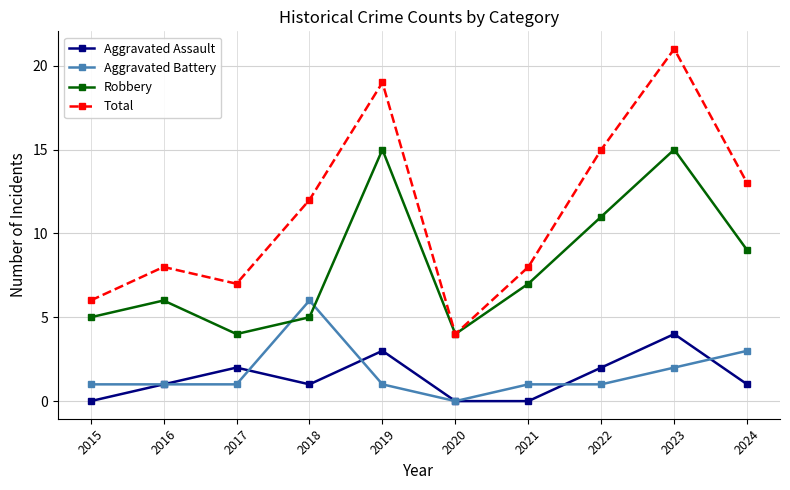

Is this an area chart (filled region under the line)?

No